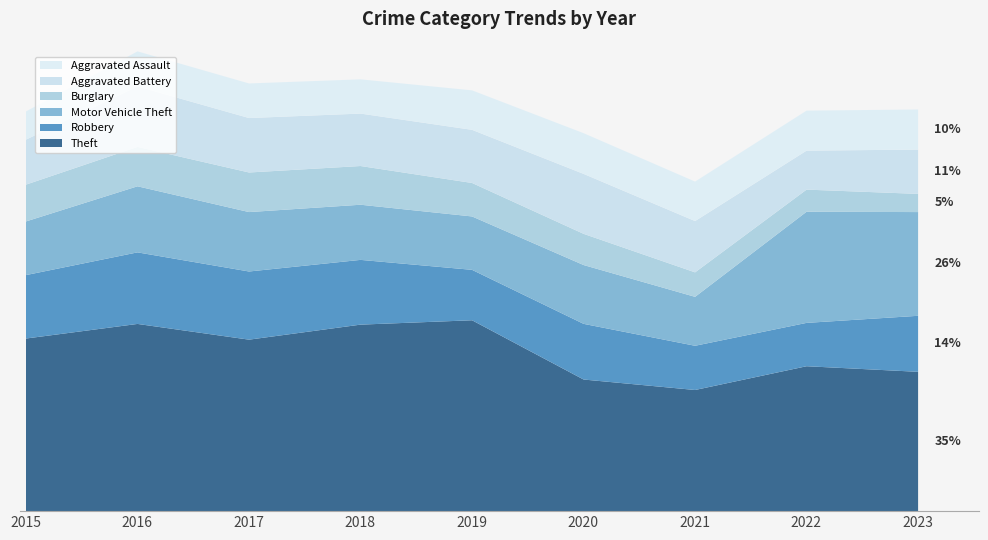

Rank the series at 2023 from lowest to highest value.

Burglary, Aggravated Assault, Aggravated Battery, Robbery, Motor Vehicle Theft, Theft